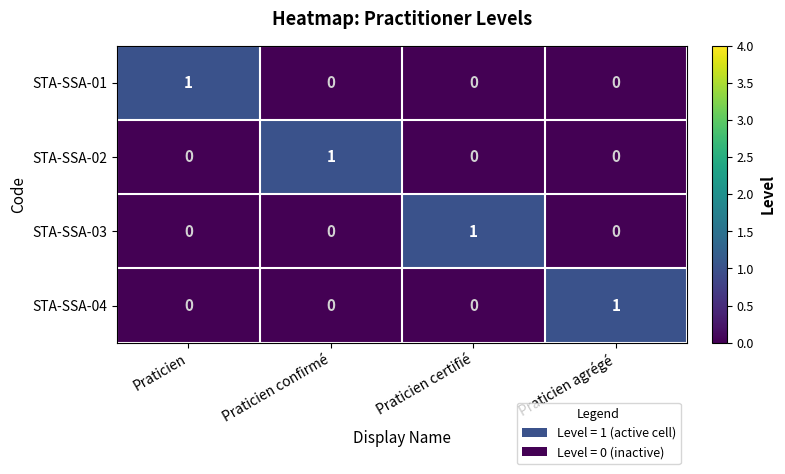

The value of STA-SSA-04 at Praticien confirmé is 0. True or false?

True